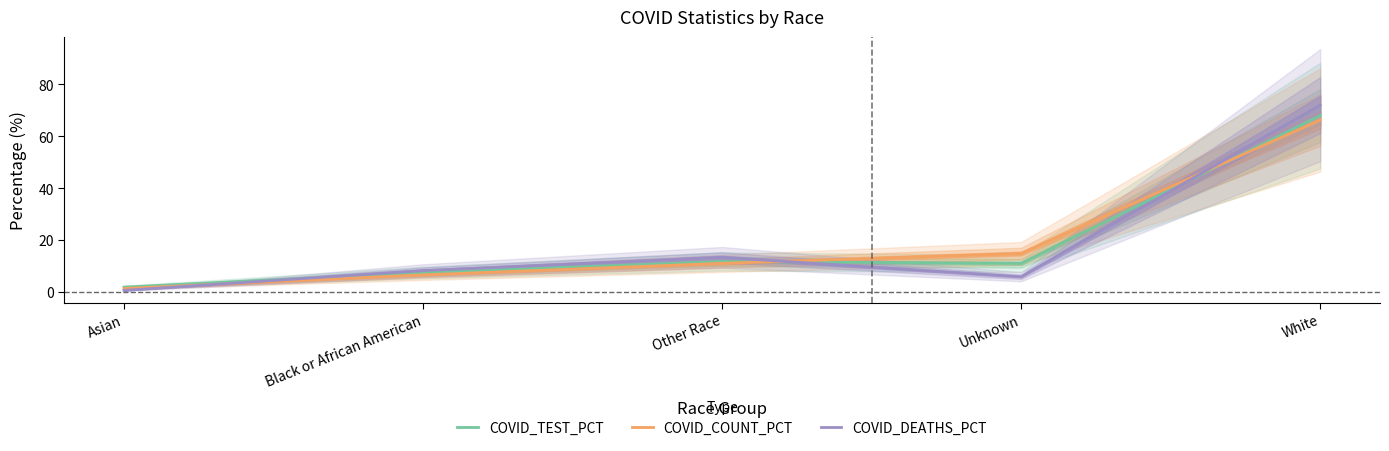

What is the difference between the maximum and minimum values in the COVID_TEST_PCT series?

66.2